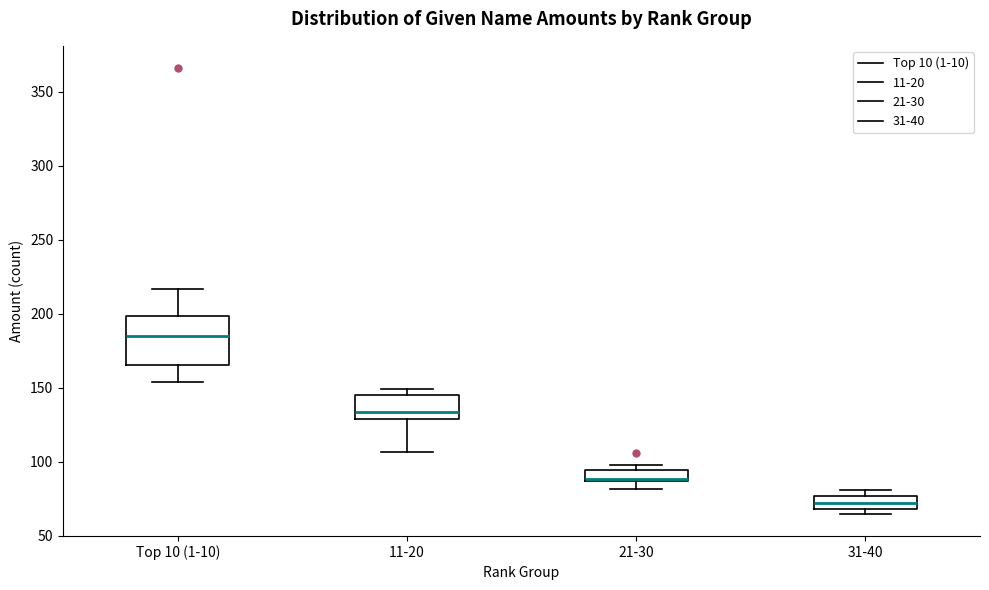

Comparing the boxes themselves (not the whiskers), which one is the tallest?

Top 10 (1-10)